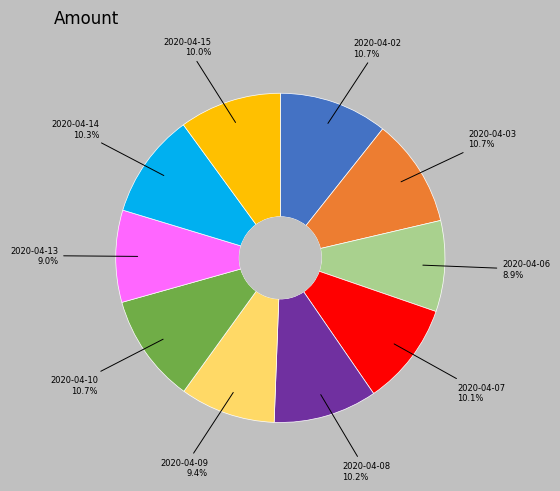

Is there a majority slice in this chart?

No